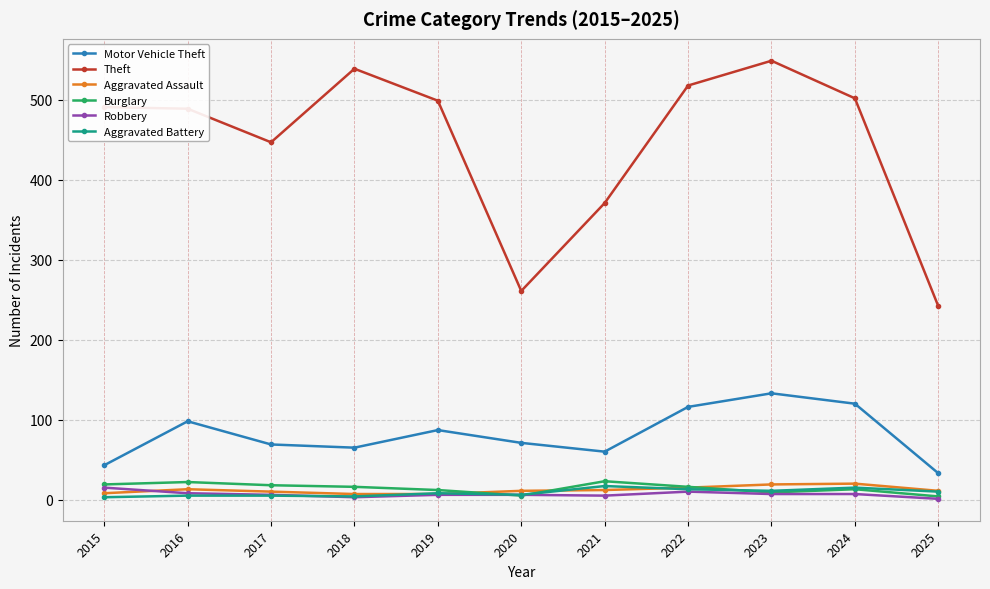

What is the value of the Aggravated Battery point at the 1st from the left?

3